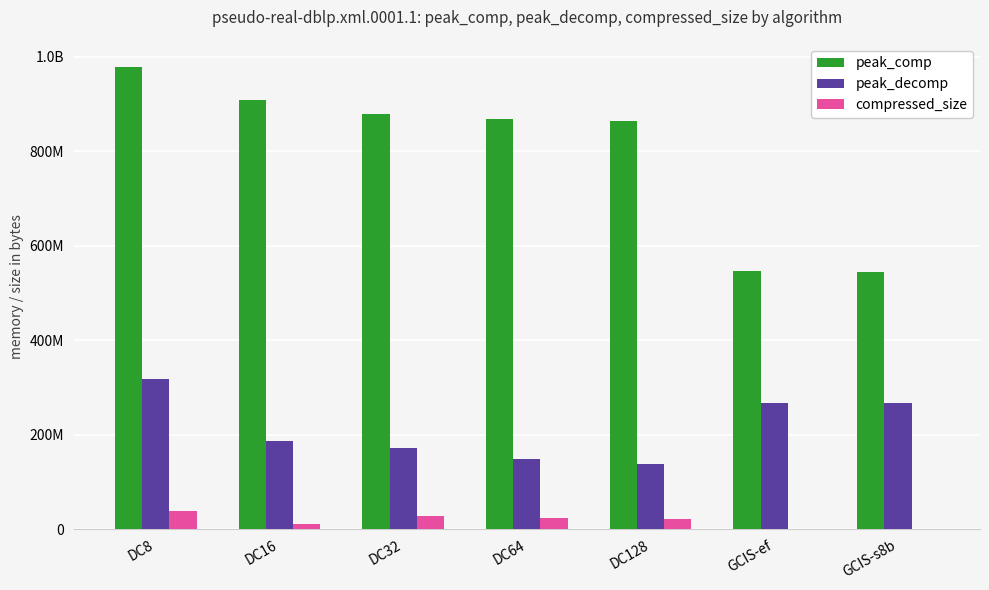

What are all the series names shown in the legend?

peak_comp, peak_decomp, compressed_size